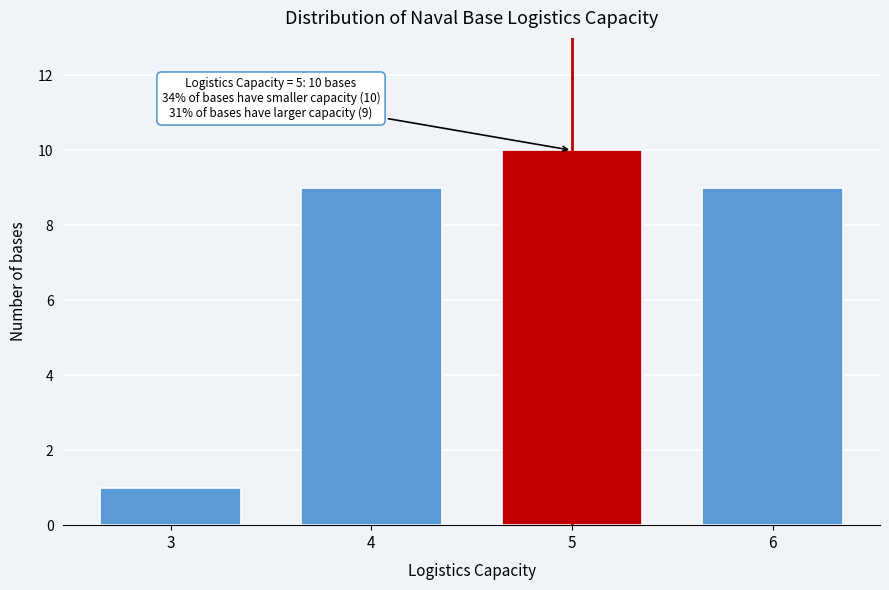

Reading right to left, what are all the values shown in this chart?

9	10	9	1